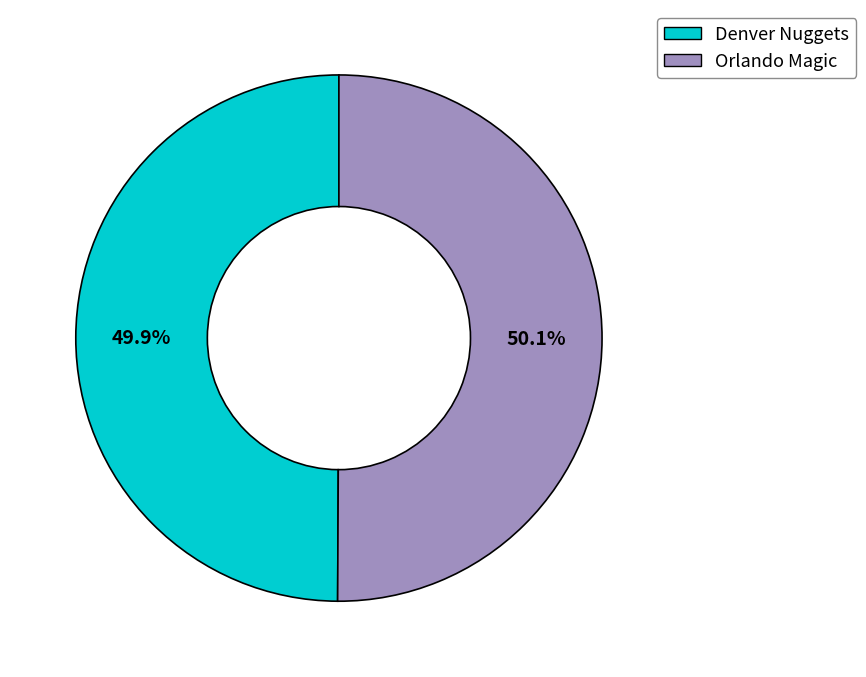

What is the total percentage of Denver Nuggets and Orlando Magic?

100.0%